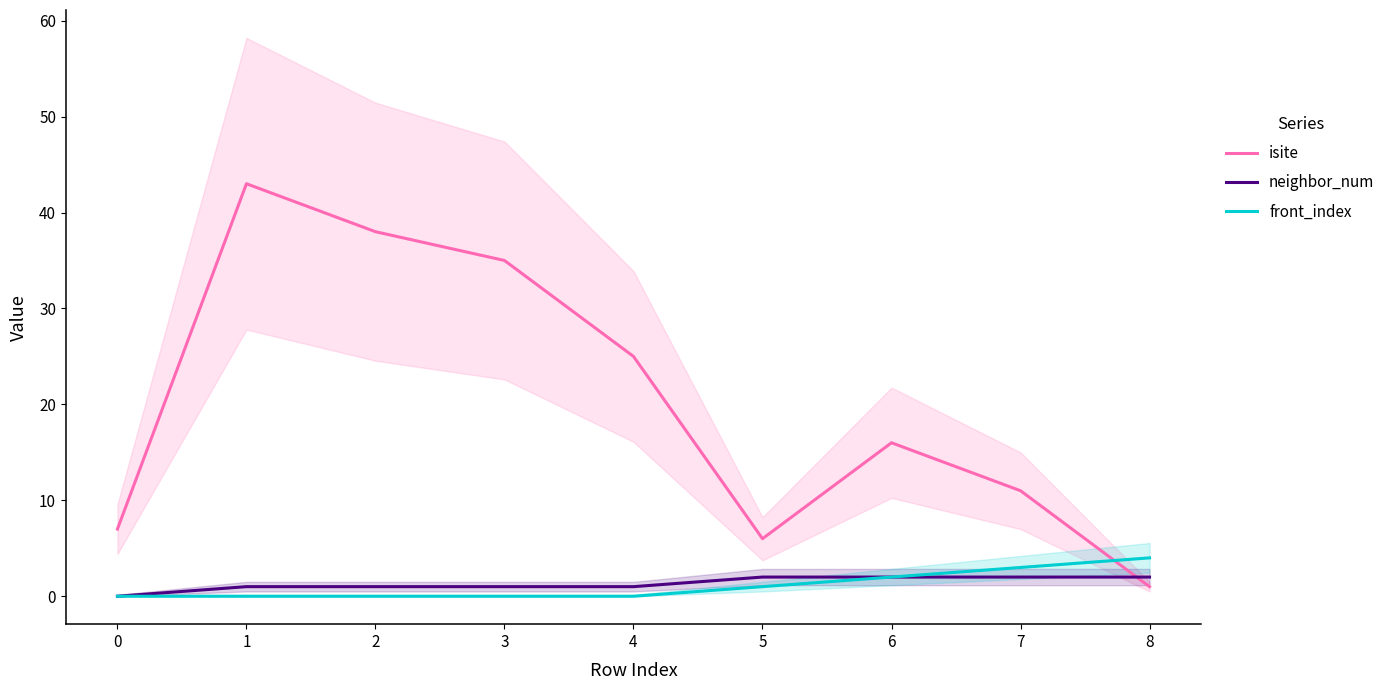

Reading left to right, what are all the values shown in this chart?

isite: 7	43	38	35	25	6	16	11	1
neighbor_num: 0	1	1	1	1	2	2	2	2
front_index: 0	0	0	0	0	1	2	3	4